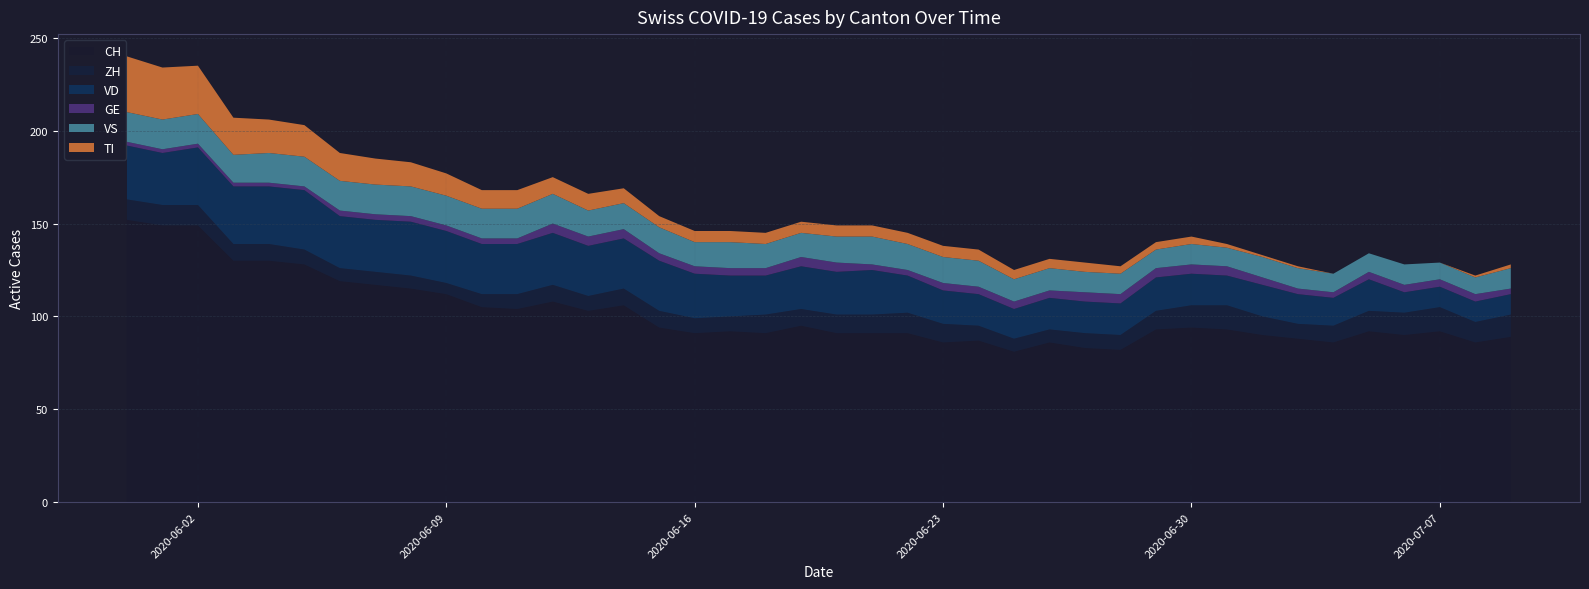

Reading left to right, transcribe all the data shown in this chart.

CH: 2020-05-31=152	2020-06-01=149	2020-06-02=149	2020-06-03=130	2020-06-04=130	2020-06-05=128	2020-06-06=119	2020-06-07=117	2020-06-08=115	2020-06-09=112	2020-06-10=105	2020-06-11=104	2020-06-12=108	2020-06-13=103	2020-06-14=106	2020-06-15=94	2020-06-16=91	2020-06-17=92	2020-06-18=91	2020-06-19=95	2020-06-20=91	2020-06-21=91	2020-06-22=91	2020-06-23=86	2020-06-24=87	2020-06-25=81	2020-06-26=86	2020-06-27=83	2020-06-28=82	2020-06-29=93	2020-06-30=94	2020-07-01=93	2020-07-02=90	2020-07-03=88	2020-07-04=86	2020-07-05=92	2020-07-06=90	2020-07-07=92	2020-07-08=86	2020-07-09=89
ZH: 2020-05-31=11	2020-06-01=11	2020-06-02=11	2020-06-03=9	2020-06-04=9	2020-06-05=8	2020-06-06=7	2020-06-07=7	2020-06-08=7	2020-06-09=6	2020-06-10=7	2020-06-11=8	2020-06-12=9	2020-06-13=8	2020-06-14=9	2020-06-15=9	2020-06-16=8	2020-06-17=8	2020-06-18=10	2020-06-19=9	2020-06-20=10	2020-06-21=10	2020-06-22=11	2020-06-23=10	2020-06-24=8	2020-06-25=7	2020-06-26=7	2020-06-27=8	2020-06-28=8	2020-06-29=10	2020-06-30=12	2020-07-01=13	2020-07-02=10	2020-07-03=8	2020-07-04=9	2020-07-05=11	2020-07-06=12	2020-07-07=13	2020-07-08=11	2020-07-09=12
VD: 2020-05-31=29	2020-06-01=28	2020-06-02=31	2020-06-03=31	2020-06-04=31	2020-06-05=32	2020-06-06=28	2020-06-07=28	2020-06-08=29	2020-06-09=28	2020-06-10=27	2020-06-11=27	2020-06-12=28	2020-06-13=27	2020-06-14=27	2020-06-15=27	2020-06-16=24	2020-06-17=22	2020-06-18=21	2020-06-19=23	2020-06-20=23	2020-06-21=24	2020-06-22=20	2020-06-23=18	2020-06-24=17	2020-06-25=16	2020-06-26=17	2020-06-27=17	2020-06-28=17	2020-06-29=18	2020-06-30=17	2020-07-01=16	2020-07-02=17	2020-07-03=16	2020-07-04=15	2020-07-05=17	2020-07-06=11	2020-07-07=11	2020-07-08=11	2020-07-09=11
GE: 2020-05-31=2	2020-06-01=2	2020-06-02=2	2020-06-03=2	2020-06-04=2	2020-06-05=2	2020-06-06=3	2020-06-07=3	2020-06-08=3	2020-06-09=3	2020-06-10=3	2020-06-11=3	2020-06-12=5	2020-06-13=5	2020-06-14=5	2020-06-15=4	2020-06-16=4	2020-06-17=4	2020-06-18=4	2020-06-19=5	2020-06-20=5	2020-06-21=3	2020-06-22=3	2020-06-23=4	2020-06-24=4	2020-06-25=4	2020-06-26=4	2020-06-27=5	2020-06-28=5	2020-06-29=5	2020-06-30=5	2020-07-01=5	2020-07-02=4	2020-07-03=3	2020-07-04=3	2020-07-05=4	2020-07-06=4	2020-07-07=4	2020-07-08=4	2020-07-09=3
VS: 2020-05-31=16	2020-06-01=16	2020-06-02=16	2020-06-03=15	2020-06-04=16	2020-06-05=16	2020-06-06=16	2020-06-07=16	2020-06-08=16	2020-06-09=16	2020-06-10=16	2020-06-11=16	2020-06-12=16	2020-06-13=14	2020-06-14=14	2020-06-15=14	2020-06-16=13	2020-06-17=14	2020-06-18=13	2020-06-19=13	2020-06-20=14	2020-06-21=15	2020-06-22=14	2020-06-23=14	2020-06-24=14	2020-06-25=12	2020-06-26=12	2020-06-27=11	2020-06-28=11	2020-06-29=10	2020-06-30=11	2020-07-01=10	2020-07-02=11	2020-07-03=11	2020-07-04=10	2020-07-05=10	2020-07-06=11	2020-07-07=9	2020-07-08=9	2020-07-09=11
TI: 2020-05-31=30	2020-06-01=28	2020-06-02=26	2020-06-03=20	2020-06-04=18	2020-06-05=17	2020-06-06=15	2020-06-07=14	2020-06-08=13	2020-06-09=12	2020-06-10=10	2020-06-11=10	2020-06-12=9	2020-06-13=9	2020-06-14=8	2020-06-15=6	2020-06-16=6	2020-06-17=6	2020-06-18=6	2020-06-19=6	2020-06-20=6	2020-06-21=6	2020-06-22=6	2020-06-23=6	2020-06-24=6	2020-06-25=5	2020-06-26=5	2020-06-27=5	2020-06-28=4	2020-06-29=4	2020-06-30=4	2020-07-01=2	2020-07-02=1	2020-07-03=1	2020-07-04=0	2020-07-05=0	2020-07-06=0	2020-07-07=0	2020-07-08=1	2020-07-09=2